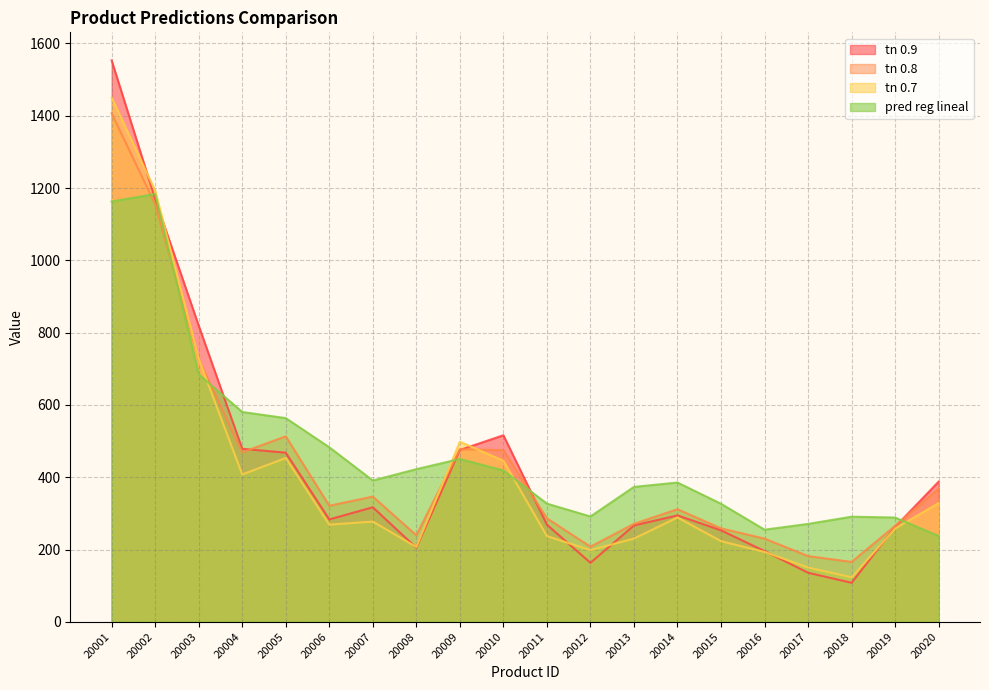

What are all the series names shown in the legend?

tn 0.9, tn 0.8, tn 0.7, pred reg lineal